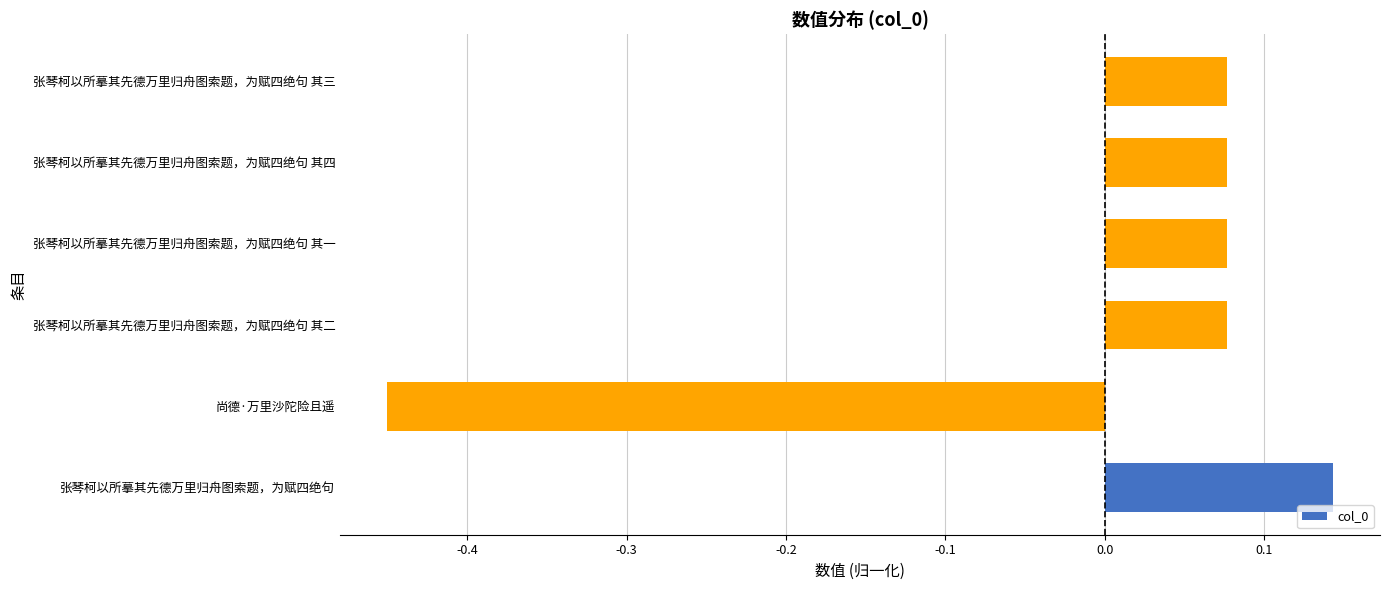

Count the values in the range 0 to 1.

5